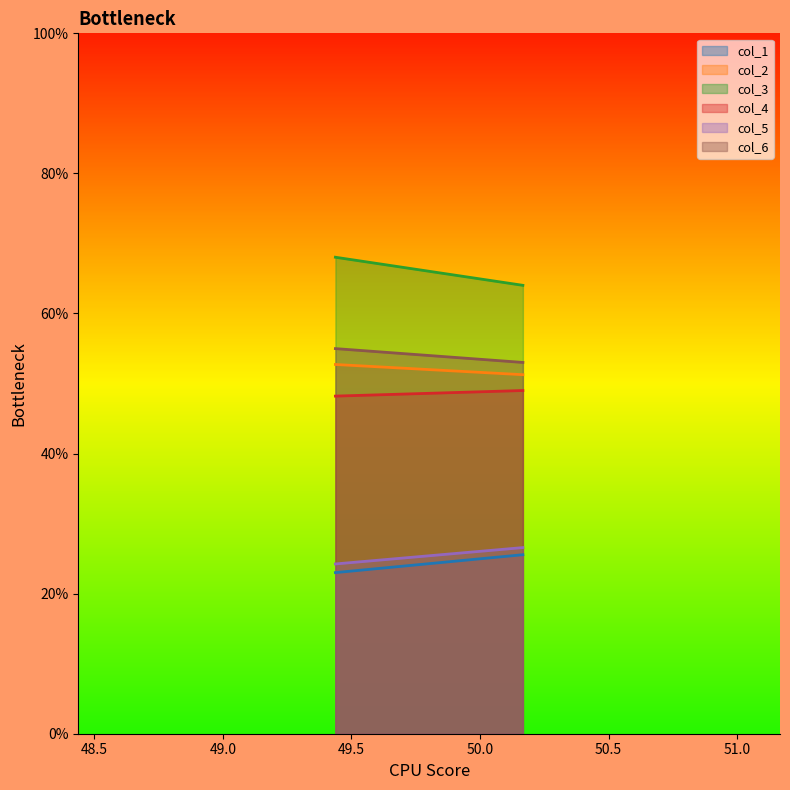

Reading right to left, list all the values displayed in this chart.

col_1: 25.6	23.0
col_2: 51.3	52.7
col_3: 64.0	68.0
col_4: 49.0	48.2
col_5: 26.6	24.2
col_6: 53.0	55.0